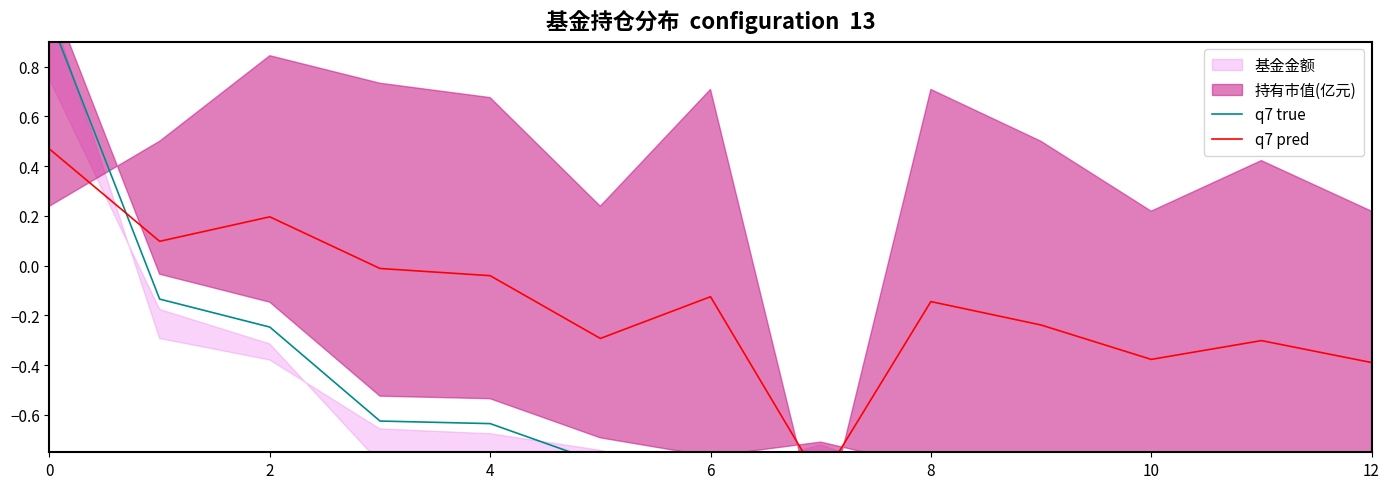

Which series has the largest total across all categories?

q7 pred